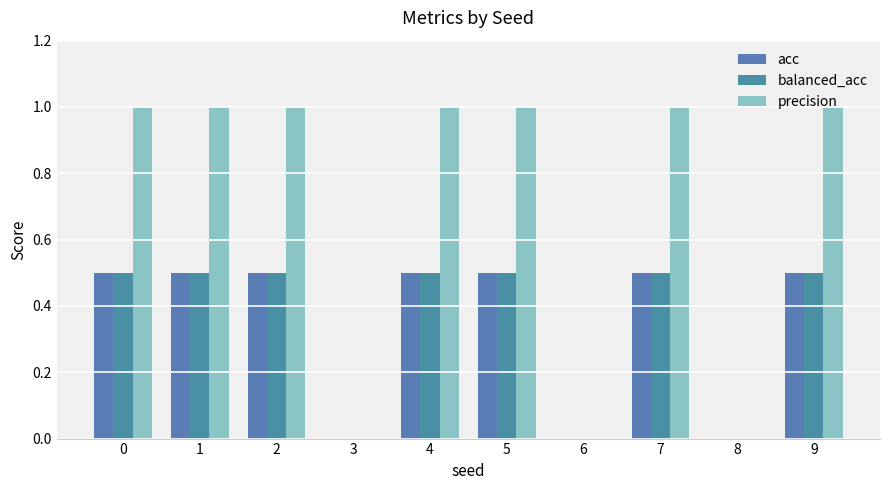

Reading right to left, transcribe all the data shown in this chart.

acc: 0.5	0.0	0.5	0.0	0.5	0.5	0.0	0.5	0.5	0.5
balanced_acc: 0.5	0.0	0.5	0.0	0.5	0.5	0.0	0.5	0.5	0.5
precision: 1.0	0.0	1.0	0.0	1.0	1.0	0.0	1.0	1.0	1.0